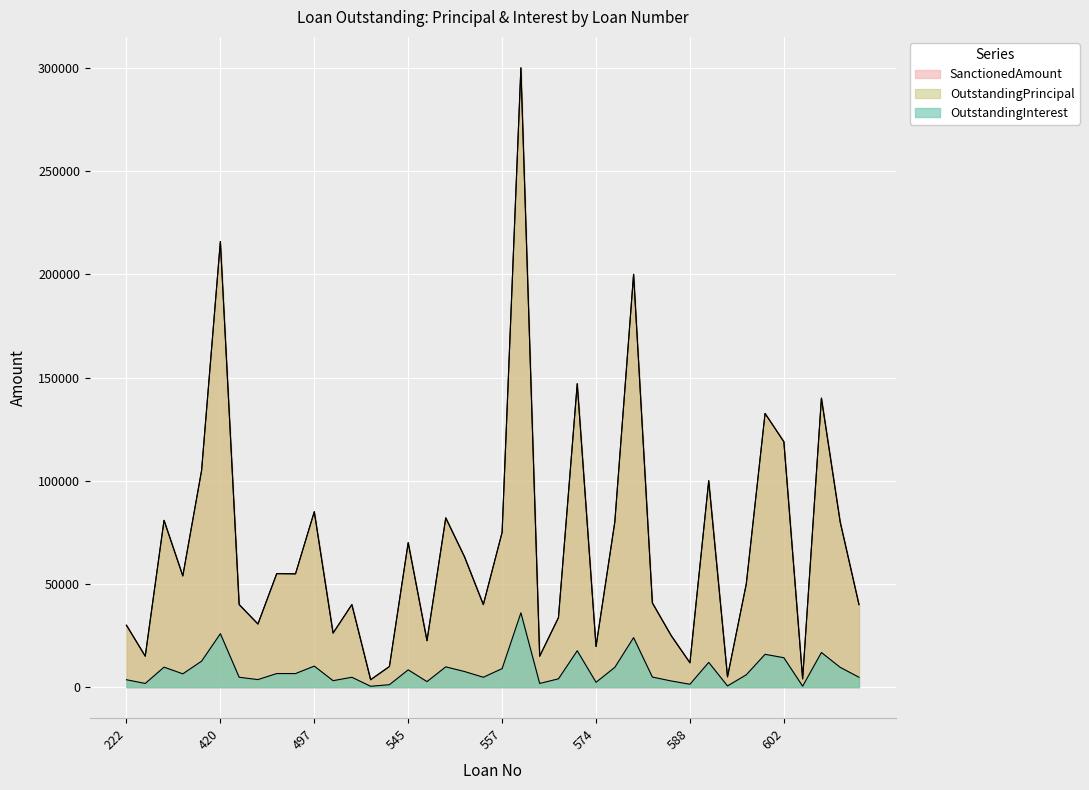

Is the value of OutstandingInterest at 420 greater than the value of SanctionedAmount at 480?

No